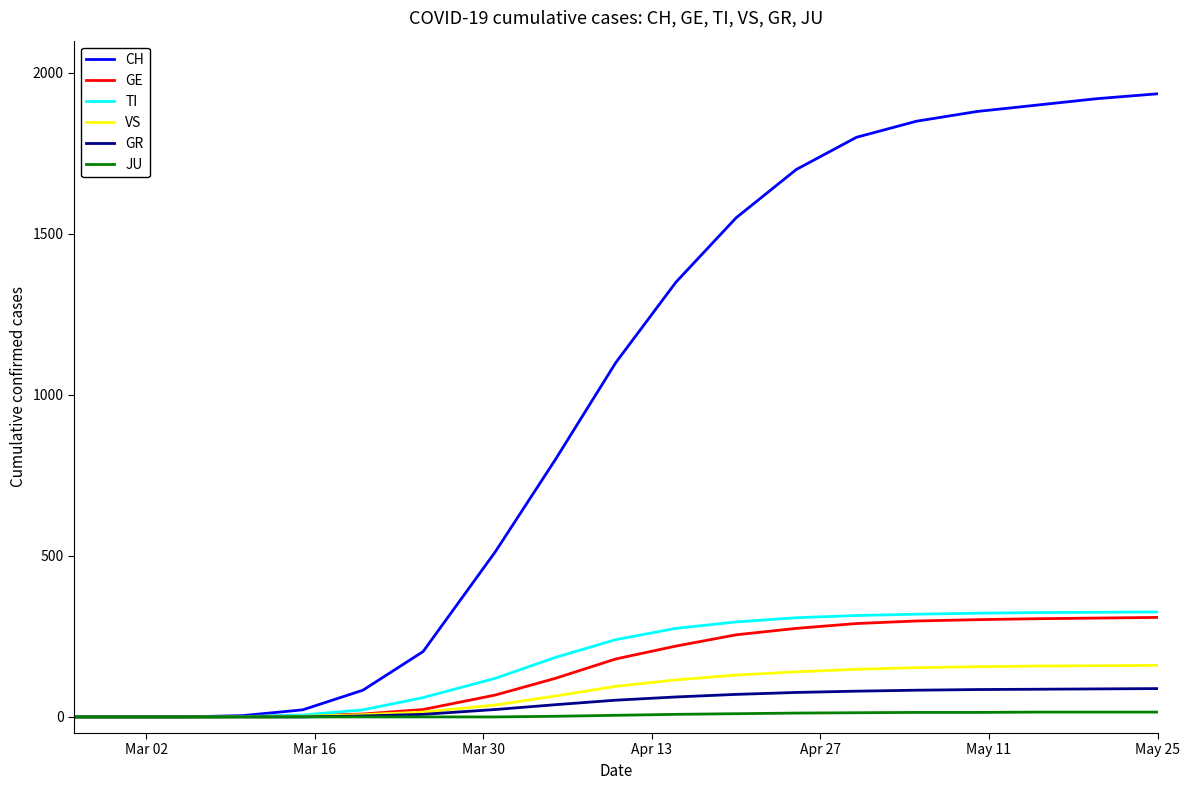

Count the number of categories in the chart.

19